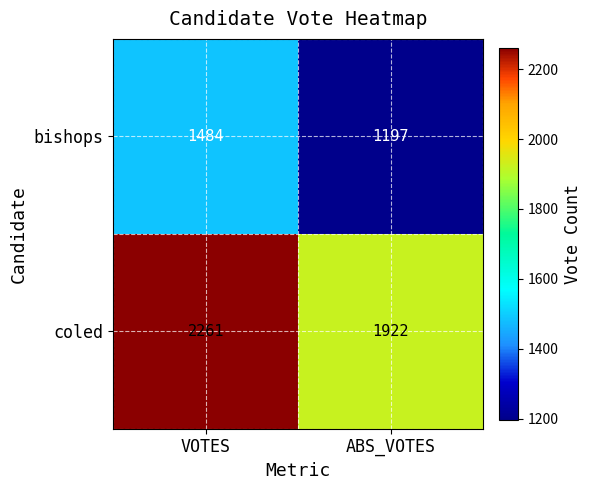

Where is bishops nearest to the value 1340?

ABS_VOTES